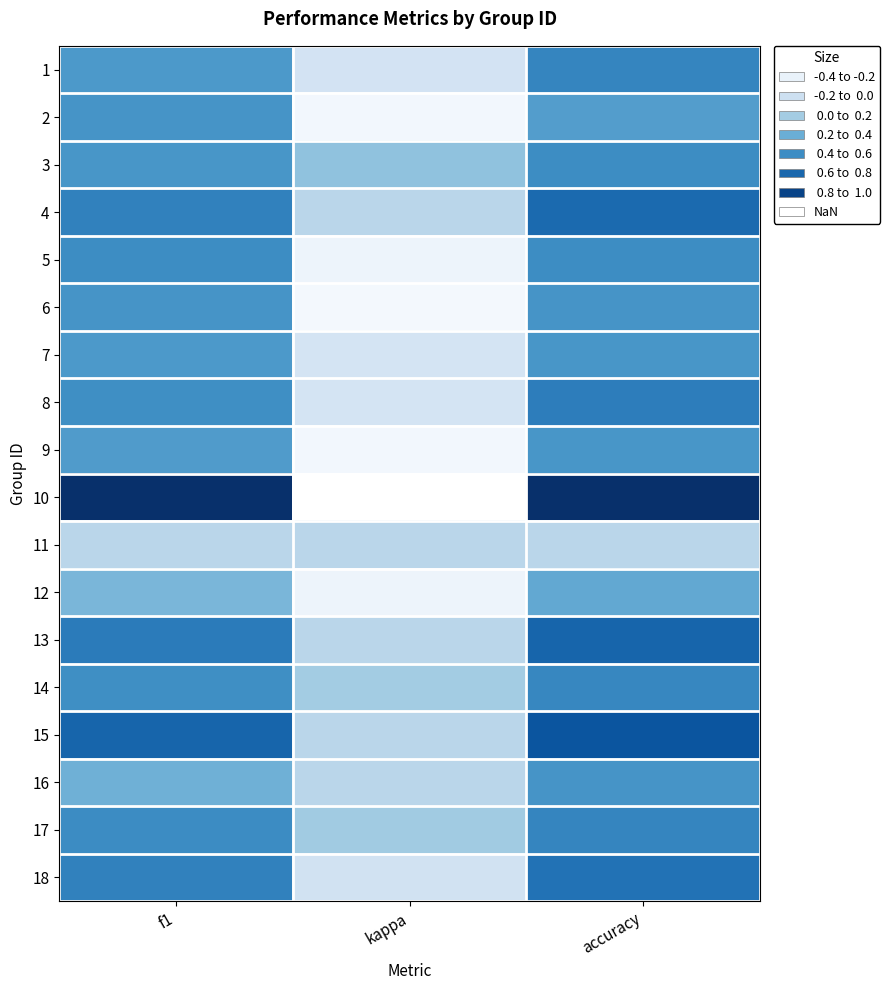

What is the spread (max minus min) of values at kappa?

0.5